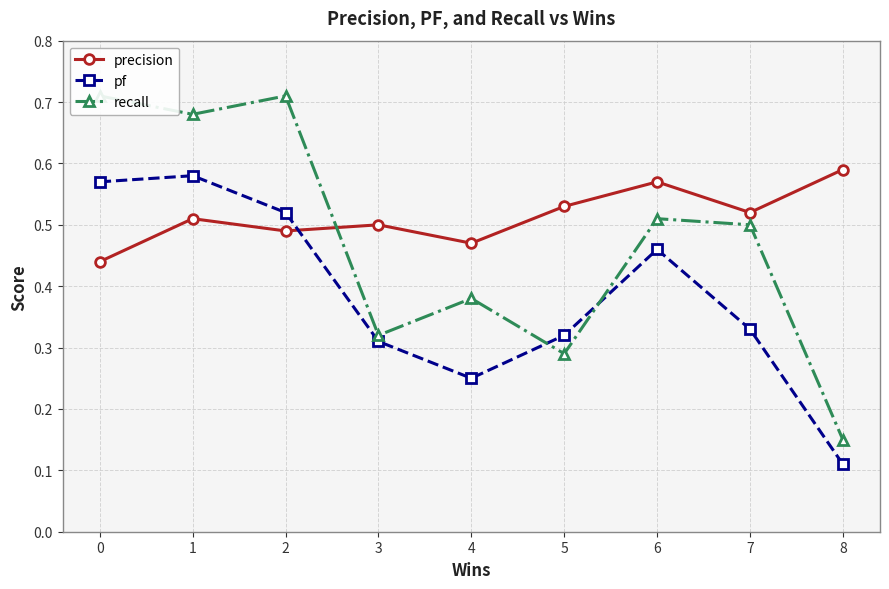

Is this an area chart (filled region under the line)?

No